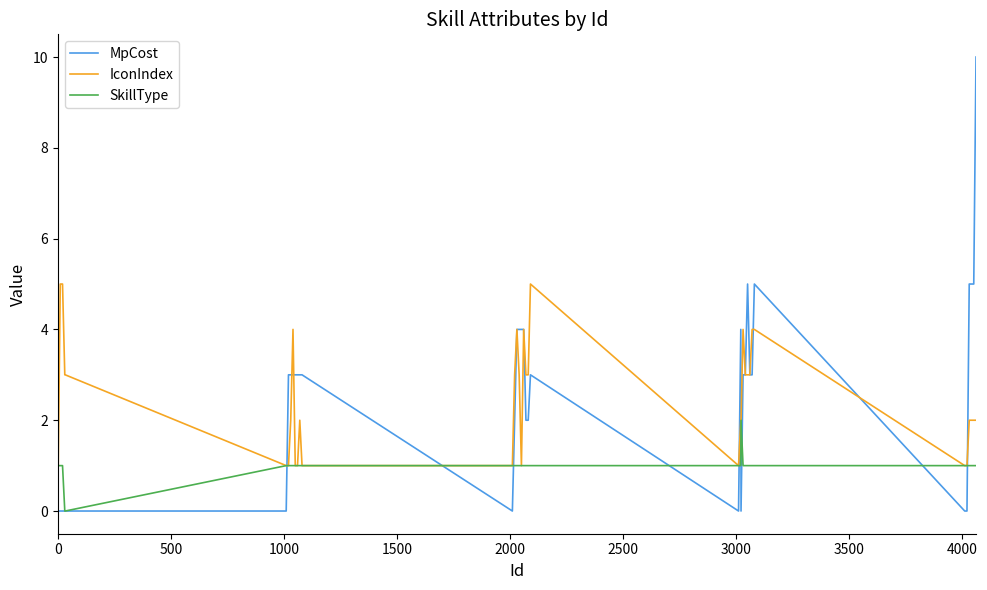

What is the difference between the maximum and minimum values in the SkillType series?

2